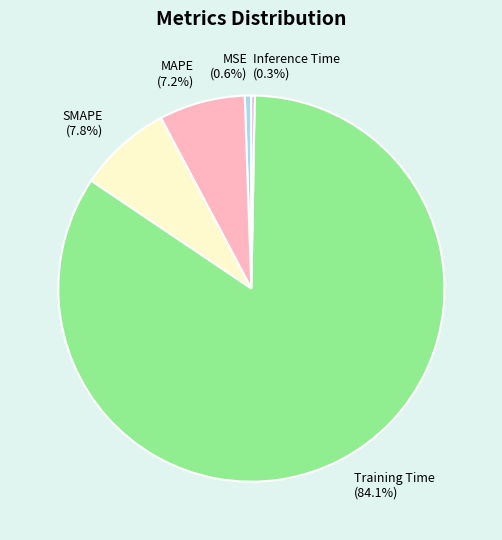

The Inference Time slice represents 6% of the pie. True or false?

False